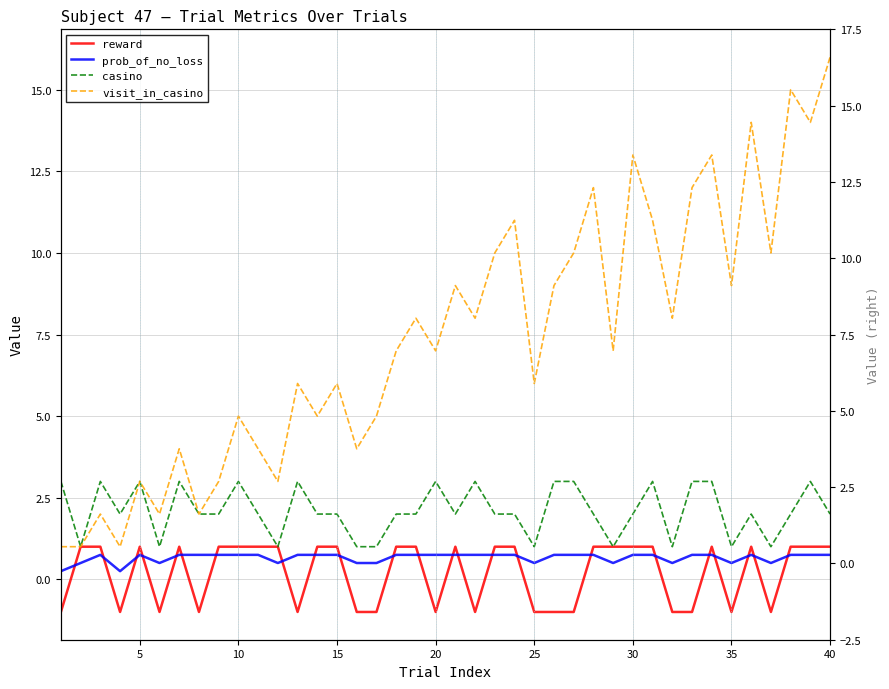

Count the reward values in the range -1 to 1.

40